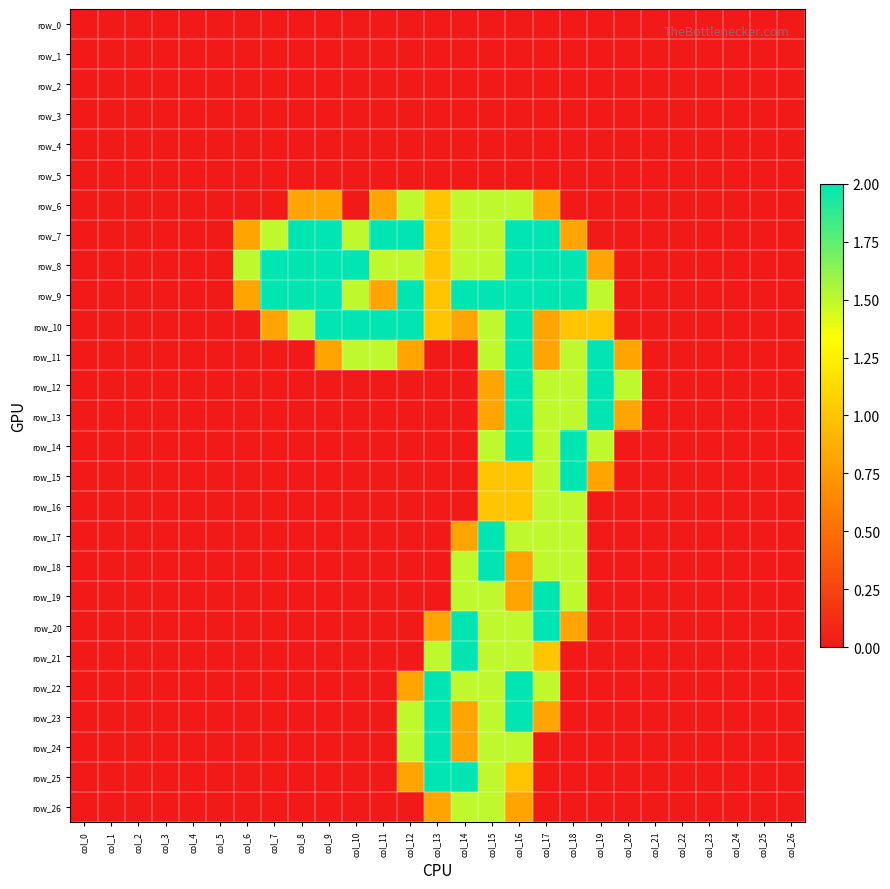

Which label corresponds to the smallest value in the chart?

col_0